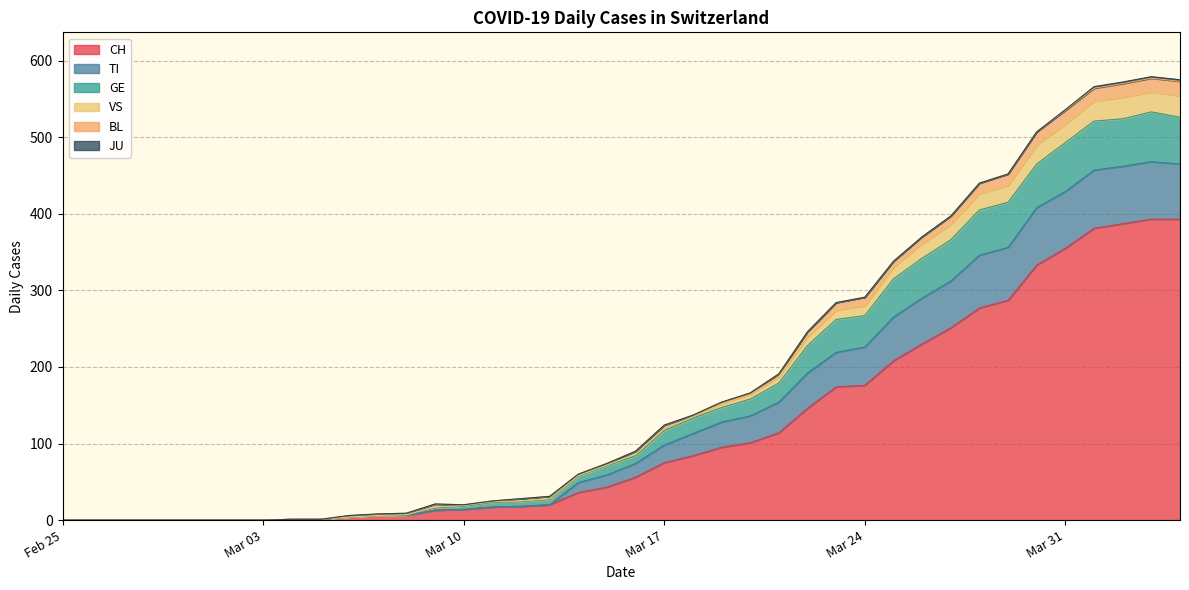

What is the highest value of the CH series?

393